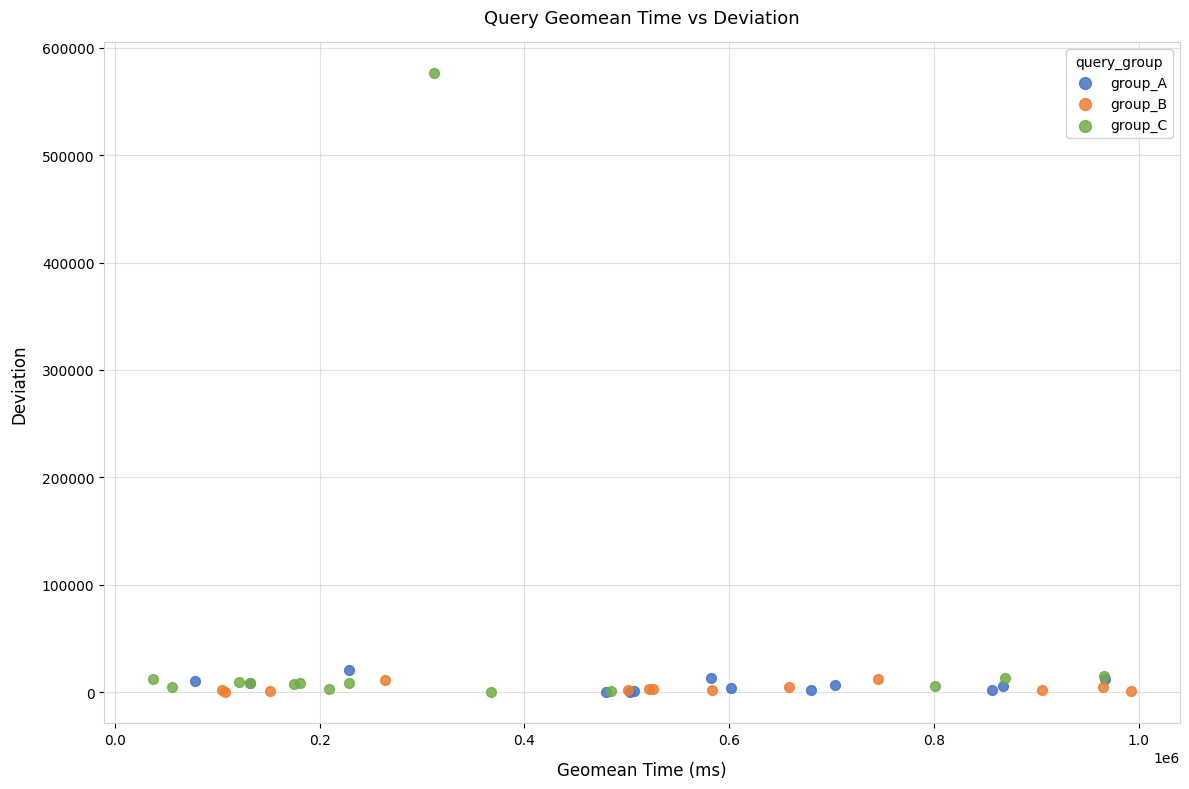

Which series contains the highest Y value?

group_C